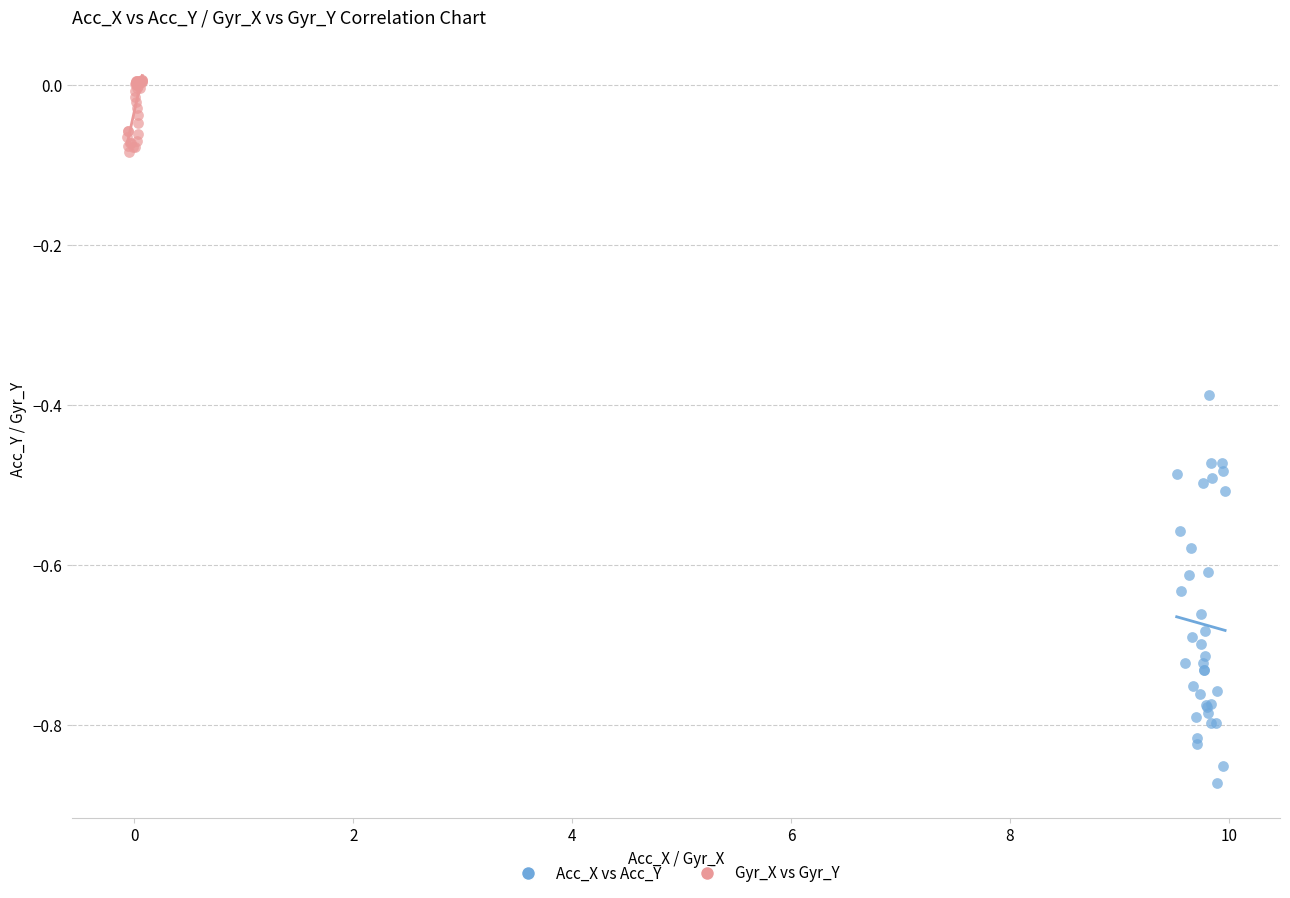

Which series reaches the maximum Y coordinate?

Gyr_X vs Gyr_Y